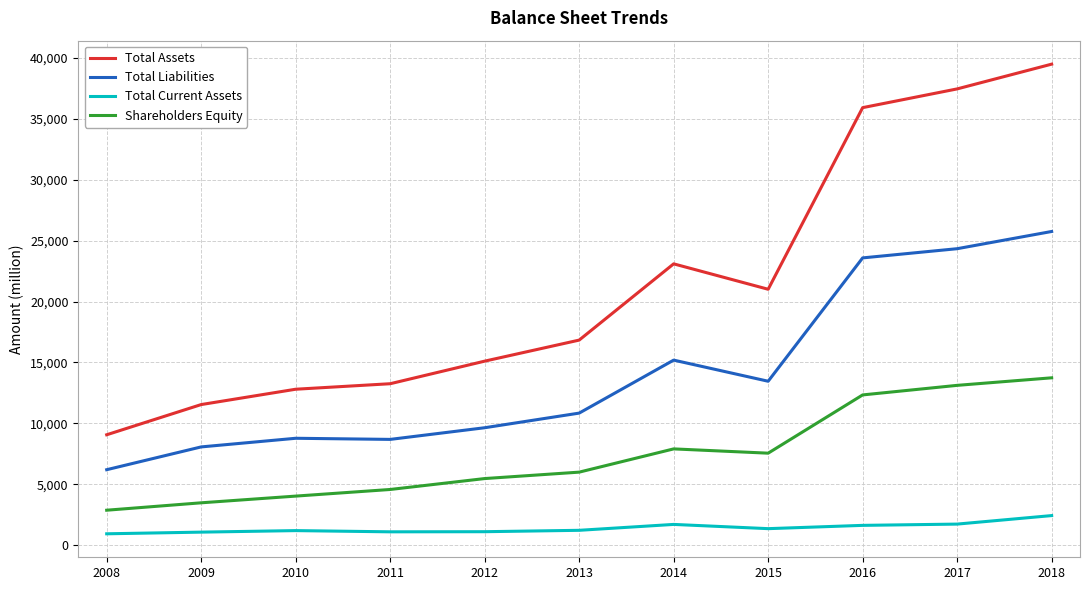

Which series has the largest range (max minus min)?

Total Assets